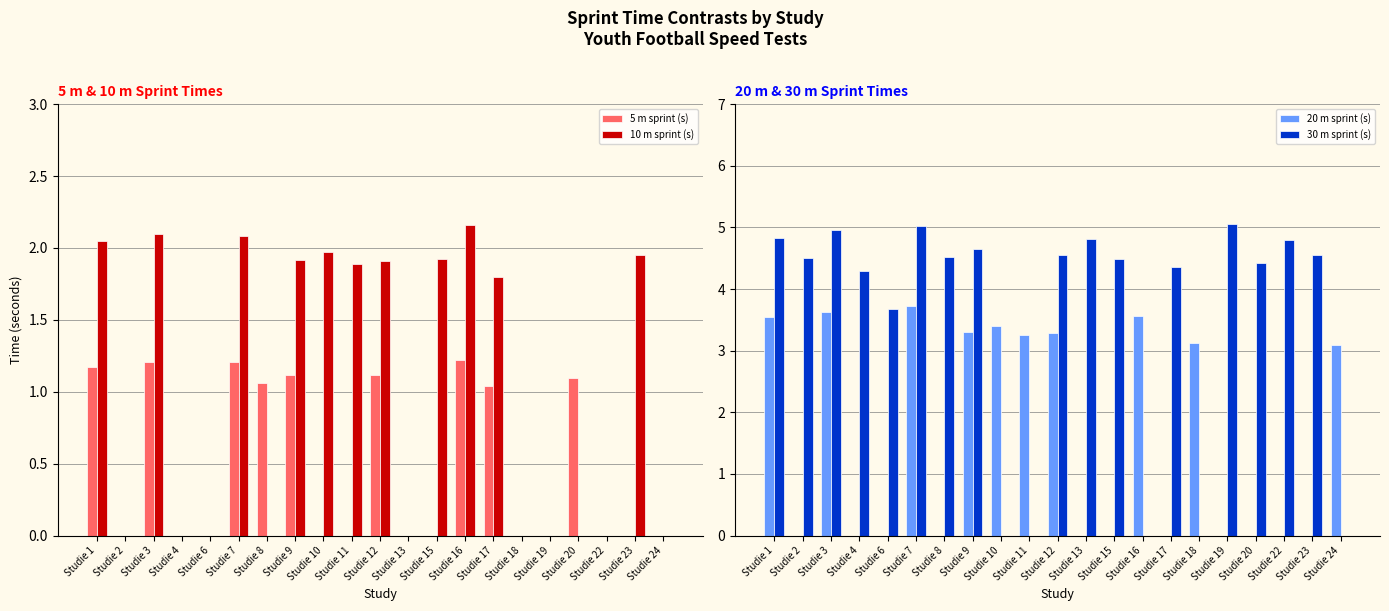

Reading right to left, what are all the values shown in this chart?

5 m sprint (s): 0.0	0.0	0.0	1.1	0.0	0.0	1.0	1.2	0.0	0.0	1.1	0.0	0.0	1.1	1.1	1.2	0.0	0.0	1.2	0.0	1.2
10 m sprint (s): 0.0	1.9	0.0	0.0	0.0	0.0	1.8	2.2	1.9	0.0	1.9	1.9	2.0	1.9	0.0	2.1	0.0	0.0	2.1	0.0	2.0
20 m sprint (s): 3.1	0.0	0.0	0.0	0.0	3.1	0.0	3.6	0.0	0.0	3.3	3.2	3.4	3.3	0.0	3.7	0.0	0.0	3.6	0.0	3.5
30 m sprint (s): 0.0	4.5	4.8	4.4	5.0	0.0	4.4	0.0	4.5	4.8	4.6	0.0	0.0	4.6	4.5	5.0	3.7	4.3	5.0	4.5	4.8